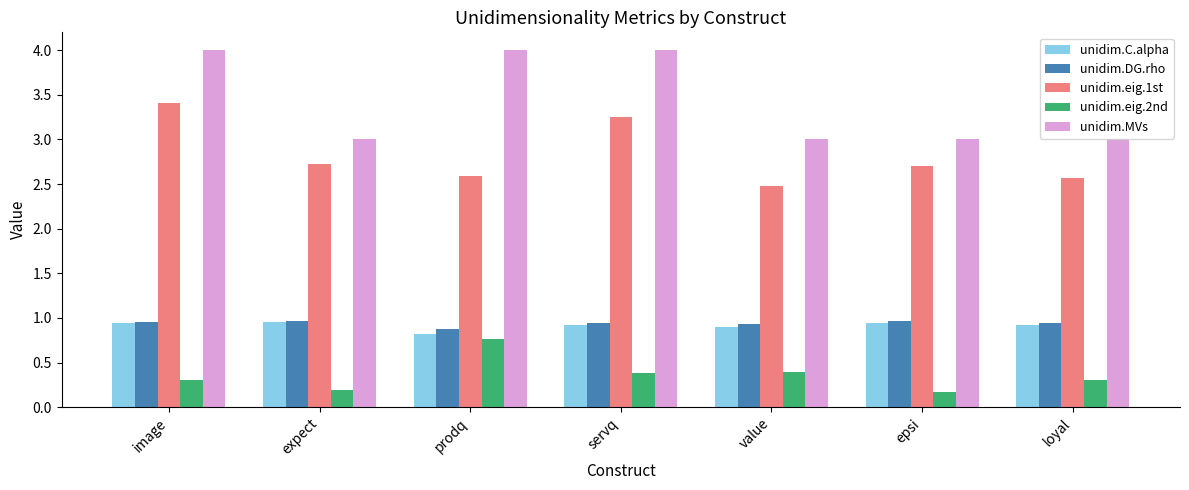

What value does the unidim.eig.2nd series have at epsi?

0.2